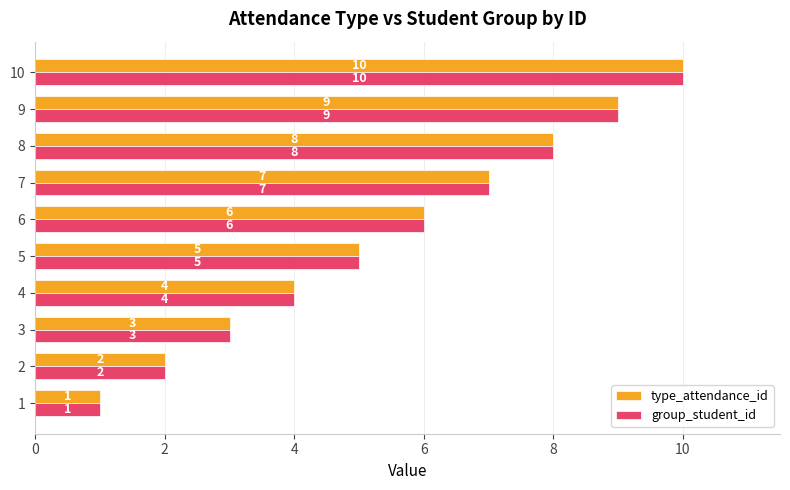

What is the difference between the second highest and second lowest values in the type_attendance_id series?

7